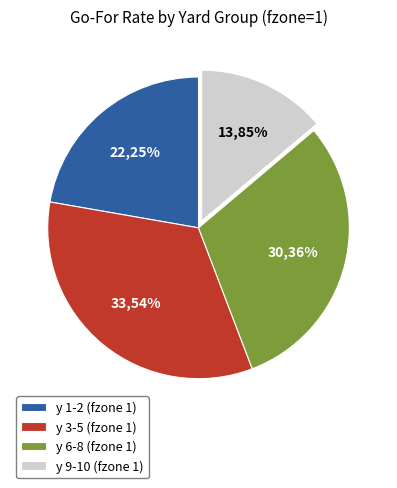

Is there a majority slice in this chart?

No